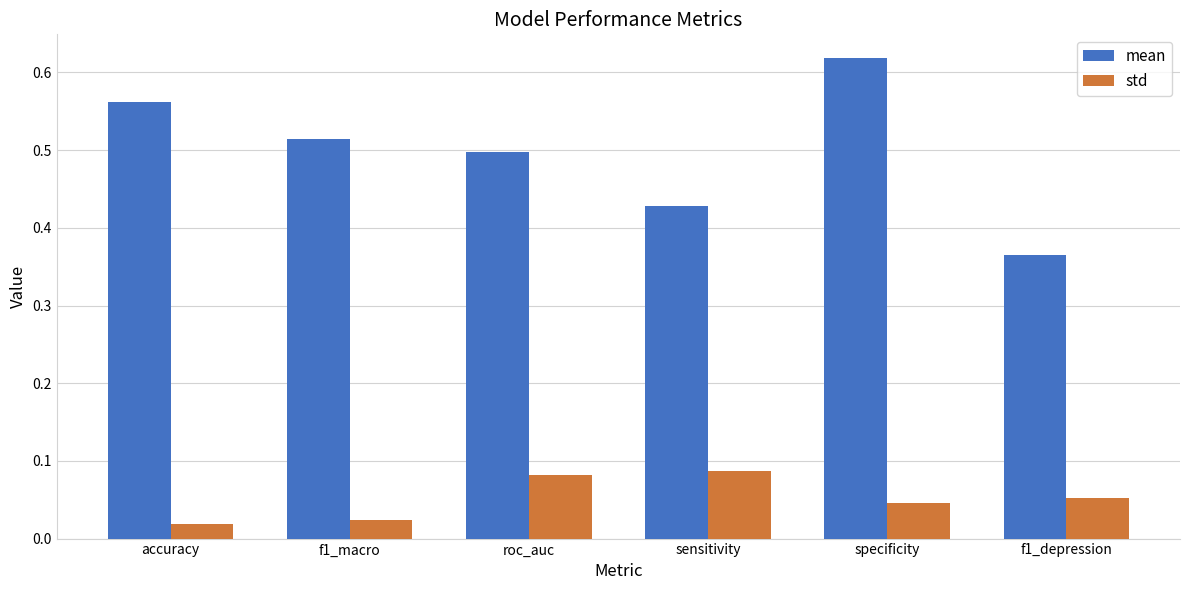

What is the sum of the mean values at f1_macro and accuracy?

1.1